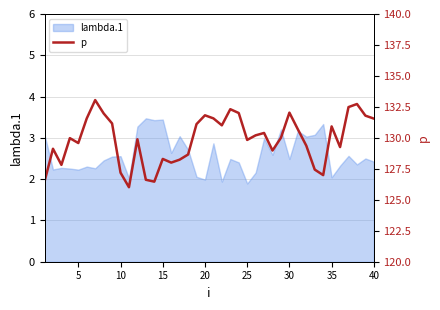

How many lines are shown in the chart?

1